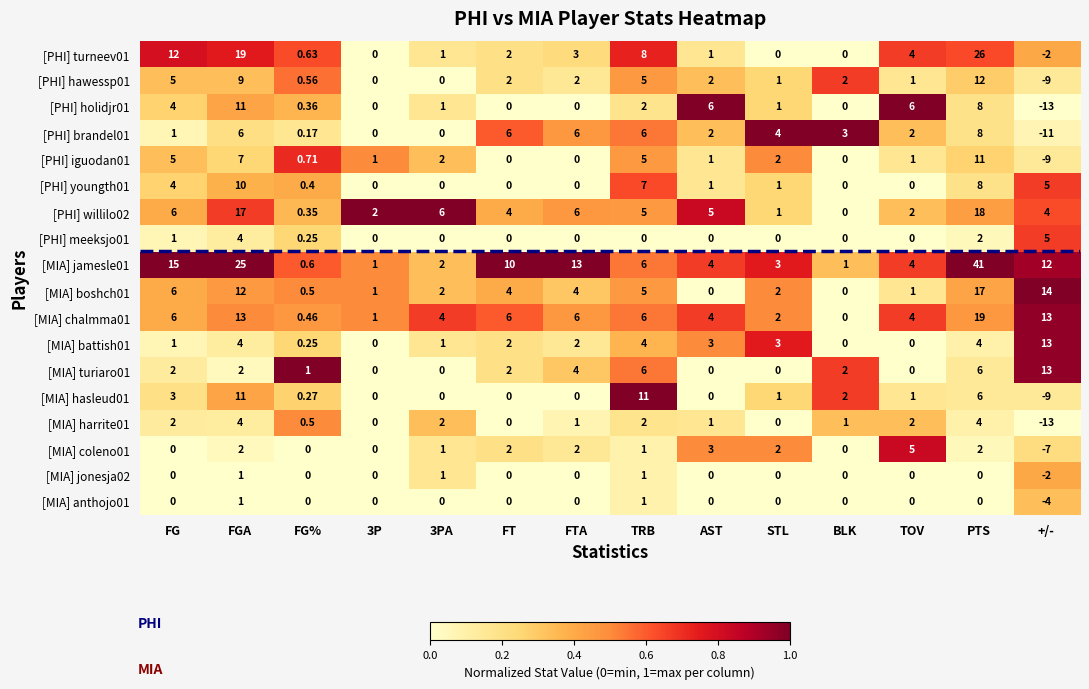

Which series changed the most between 3PA and AST?

[PHI] holidjr01